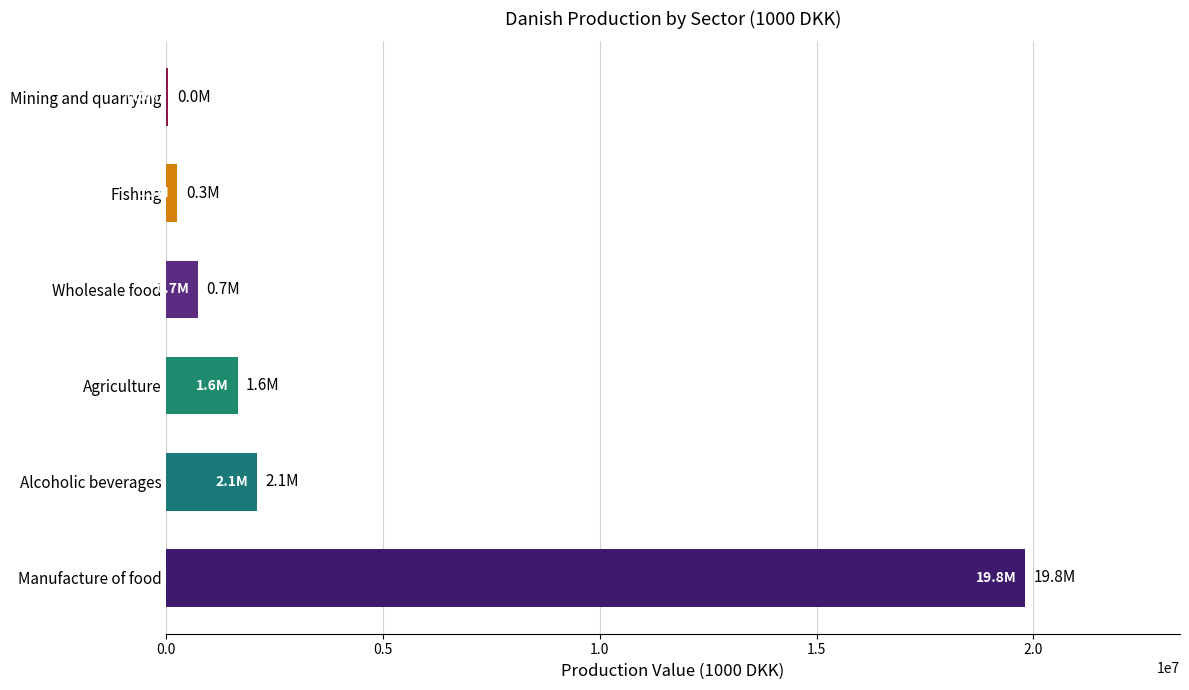

What is the change in value from Manufacture of food to Wholesale food?

-19092869.5